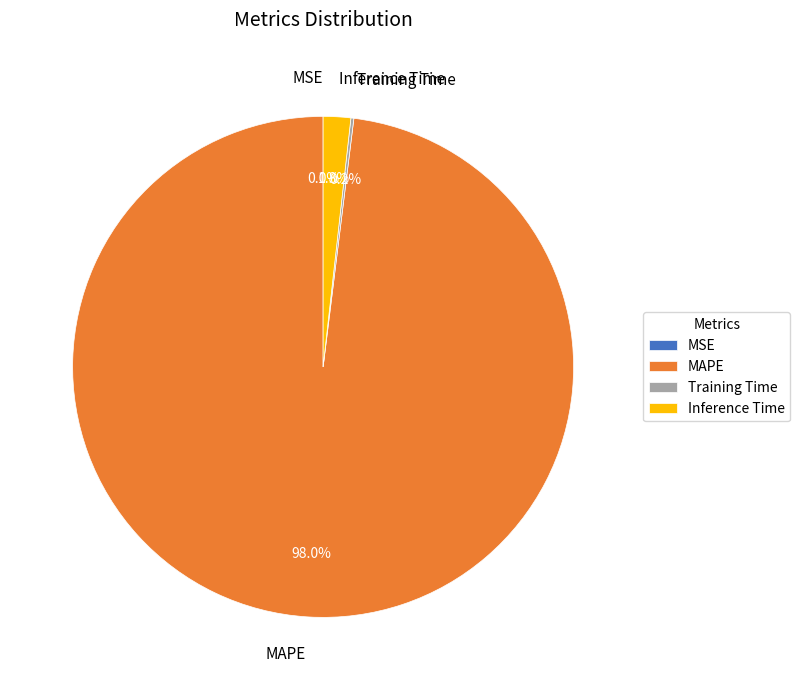

To the nearest percent, what is the average slice percentage?

25%